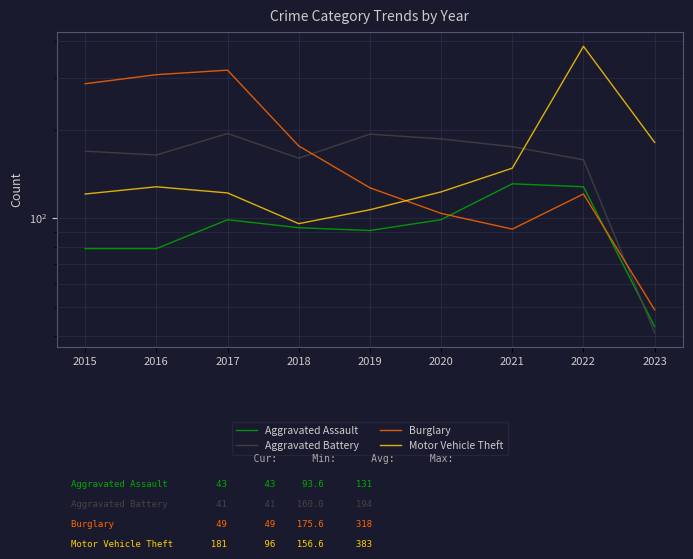

What are all the series names shown in the legend?

Aggravated Assault, Aggravated Battery, Burglary, Motor Vehicle Theft